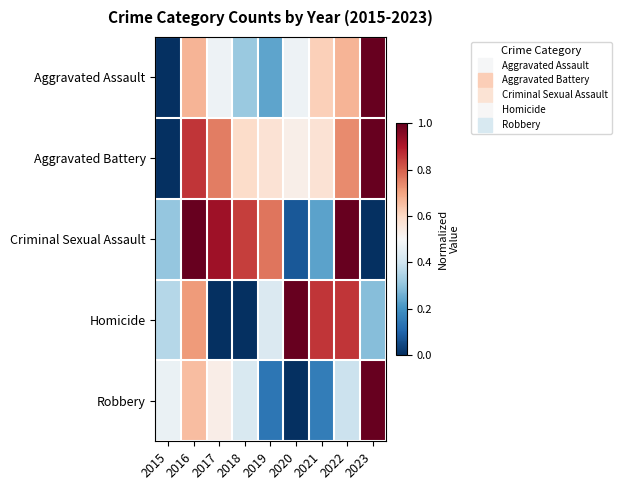

Reading left to right, what are all the values shown in this chart?

Aggravated Assault: 2015=0.0	2016=0.7	2017=0.5	2018=0.3	2019=0.2	2020=0.5	2021=0.6	2022=0.7	2023=1.0
Aggravated Battery: 2015=0.0	2016=0.9	2017=0.8	2018=0.6	2019=0.6	2020=0.5	2021=0.6	2022=0.7	2023=1.0
Criminal Sexual Assault: 2015=0.3	2016=1.0	2017=0.9	2018=0.8	2019=0.8	2020=0.1	2021=0.2	2022=1.0	2023=0.0
Homicide: 2015=0.4	2016=0.7	2017=0.0	2018=0.0	2019=0.4	2020=1.0	2021=0.9	2022=0.9	2023=0.3
Robbery: 2015=0.5	2016=0.7	2017=0.5	2018=0.4	2019=0.1	2020=0.0	2021=0.2	2022=0.4	2023=1.0